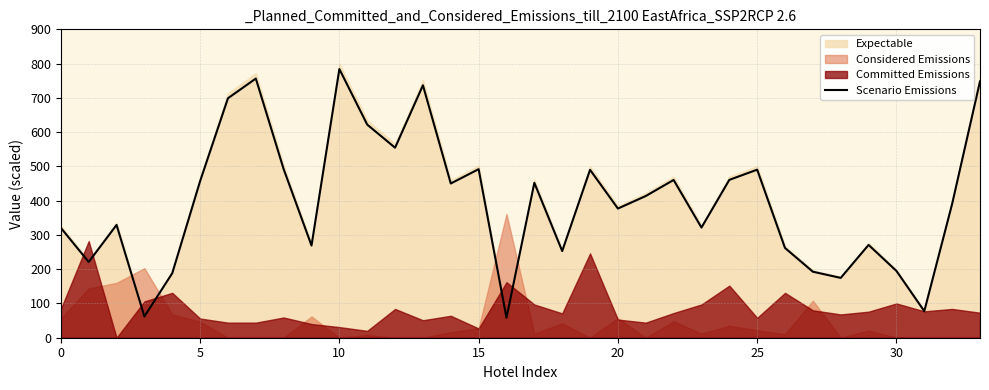

At which label is the value closest to 421?

21